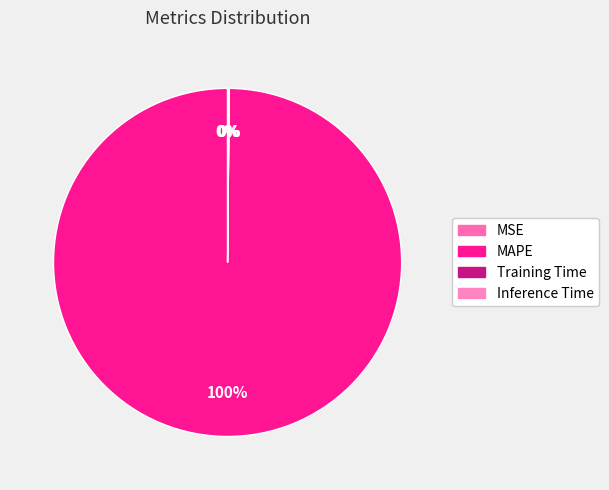

Count the number of slices in the pie.

4